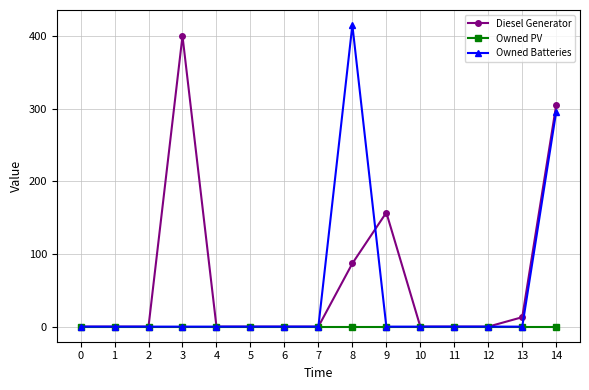

The value of Owned Batteries at 3 is 290. True or false?

False